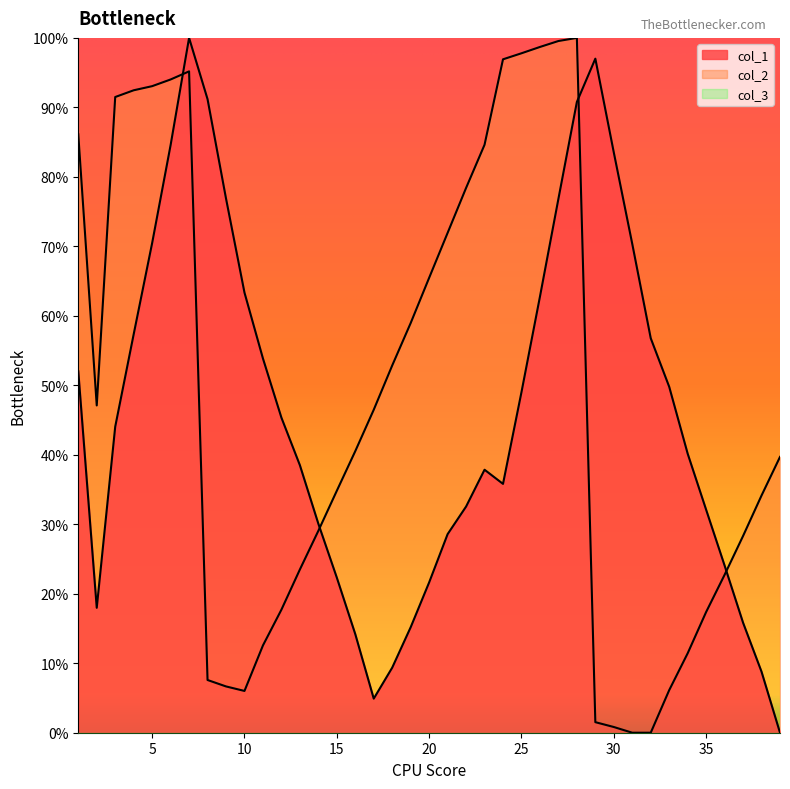

At which category is the sum across all series the highest?

7